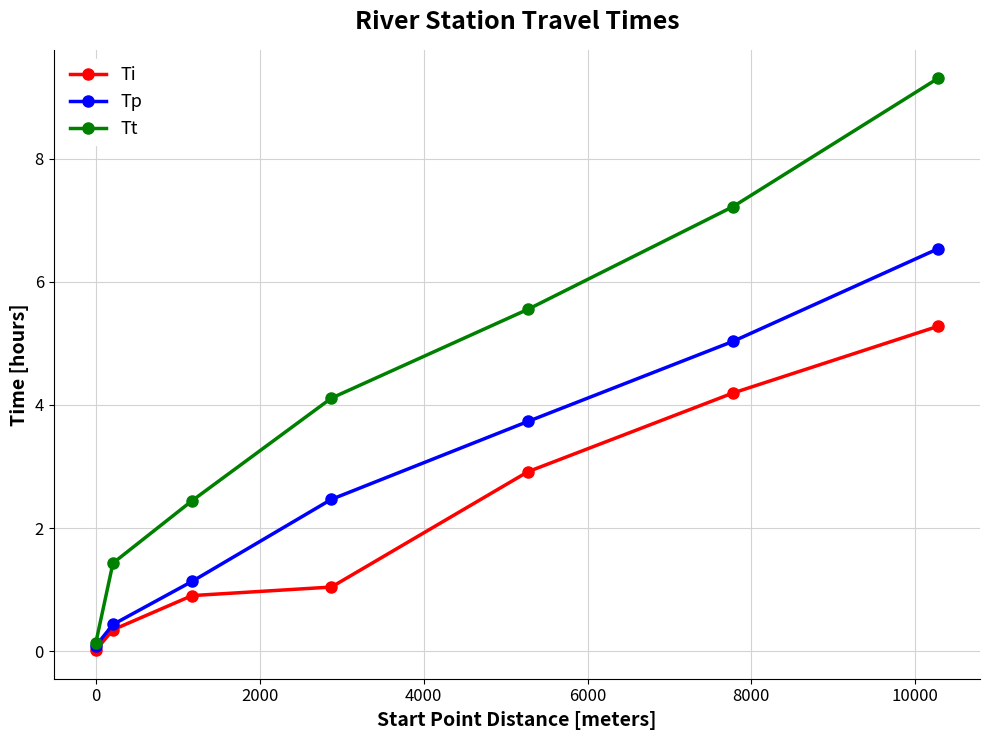

What is the average value of the Ti series?

2.1